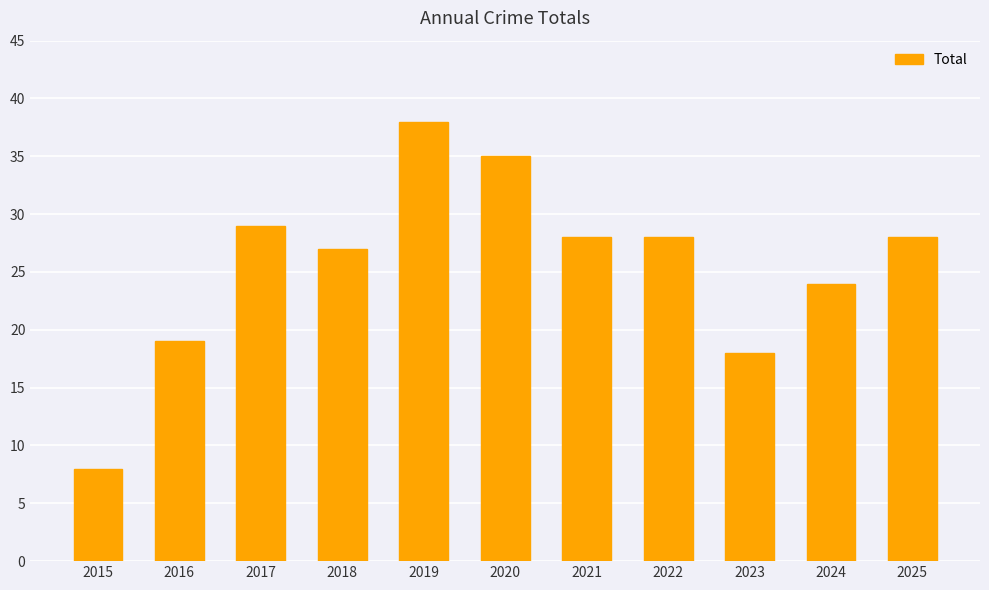

What is the difference between the maximum and second lowest values?

20